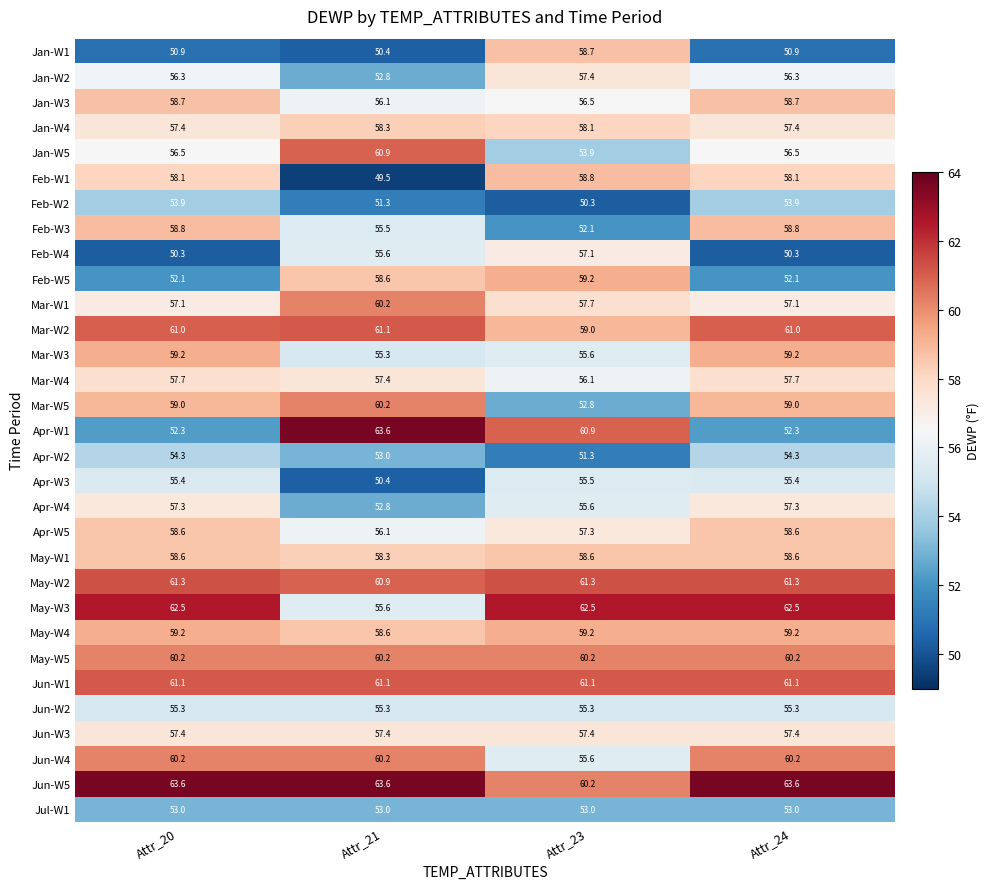

What is the greatest value displayed?

63.6